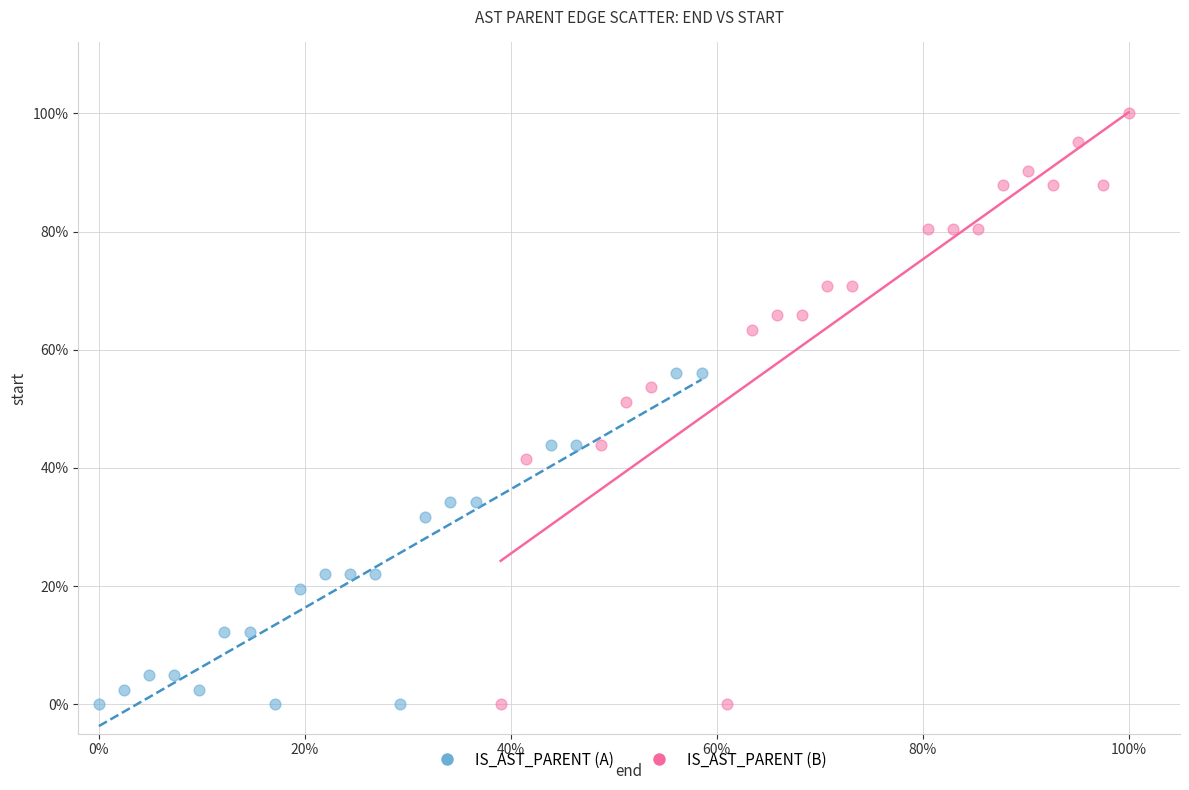

What are all the series names shown in the legend?

IS_AST_PARENT (A), IS_AST_PARENT (B)